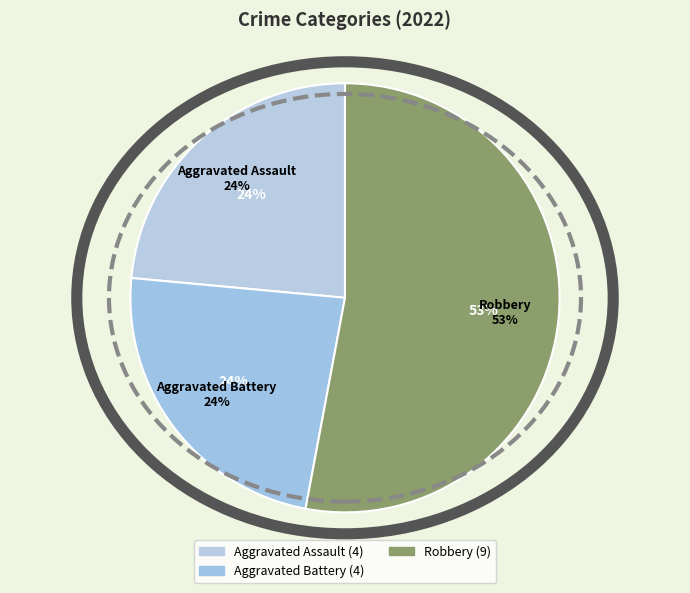

To the nearest percent, what is the combined percentage of Aggravated Battery and Aggravated Assault?

47%